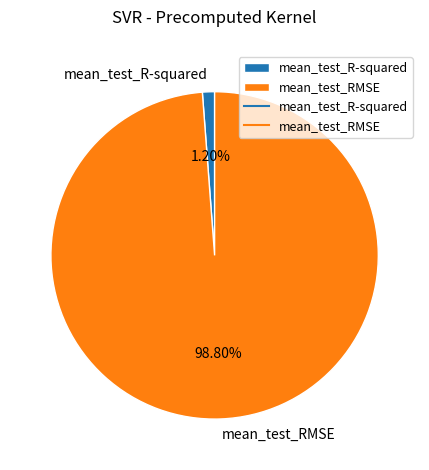

Which category has the smallest portion of the pie?

mean_test_R-squared